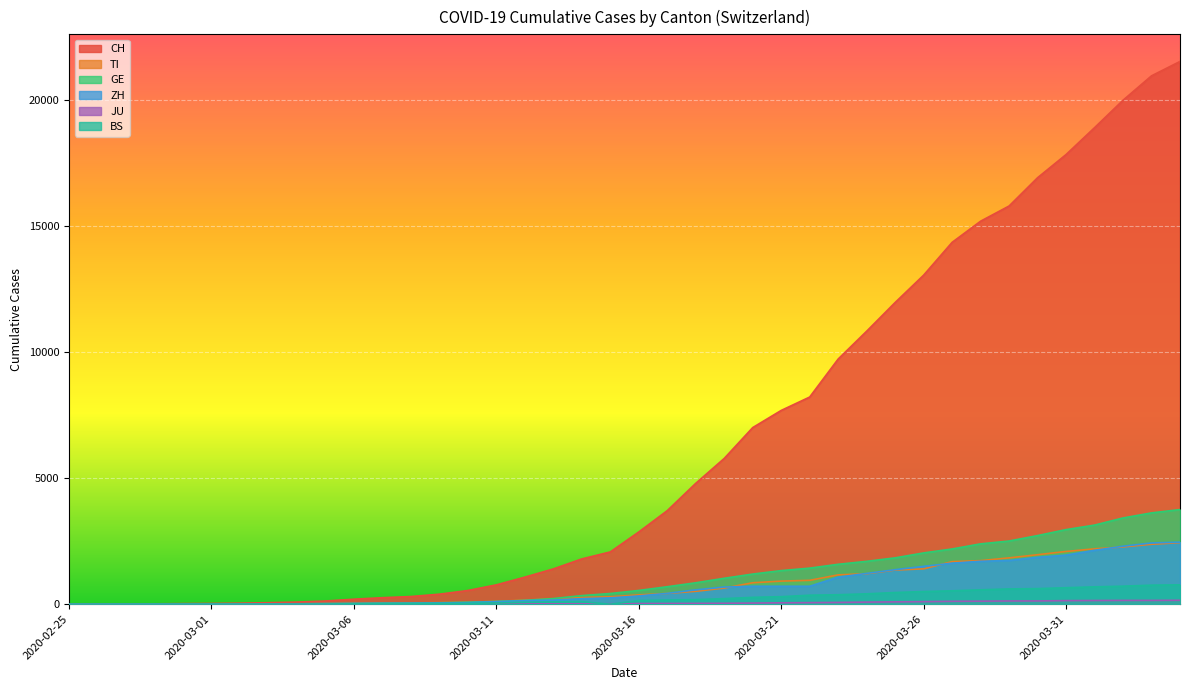

At which label is JU closest to 77?

2020-03-24